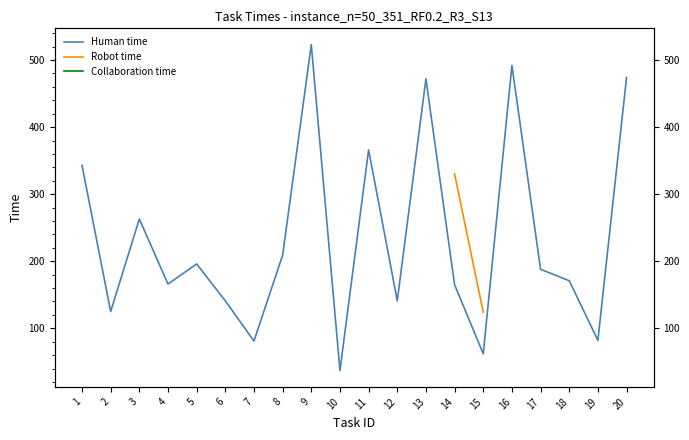

What are all the series names shown in the legend?

Human time, Robot time, Collaboration time